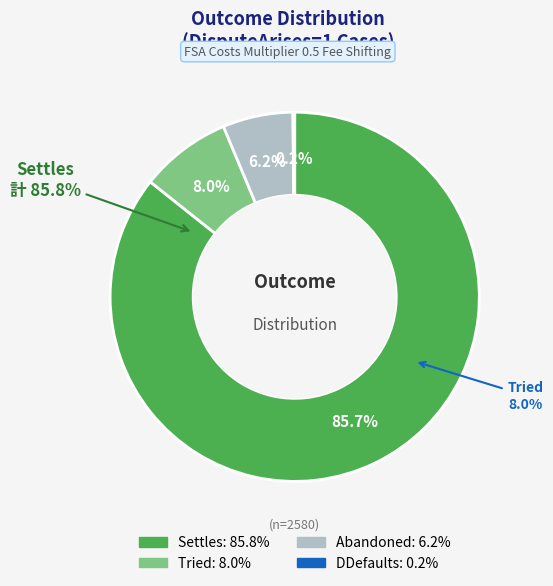

What is the smallest slice in the pie chart?

DDefaults